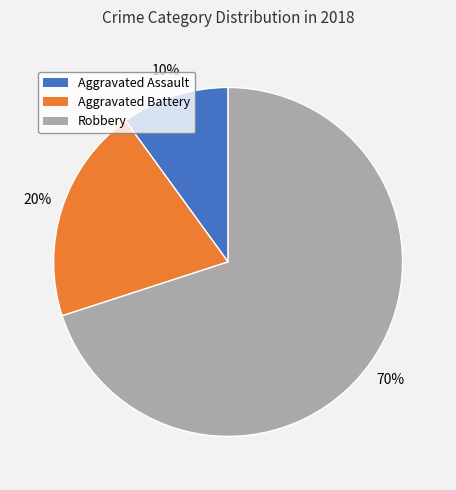

Which category has the biggest portion of the pie?

Robbery